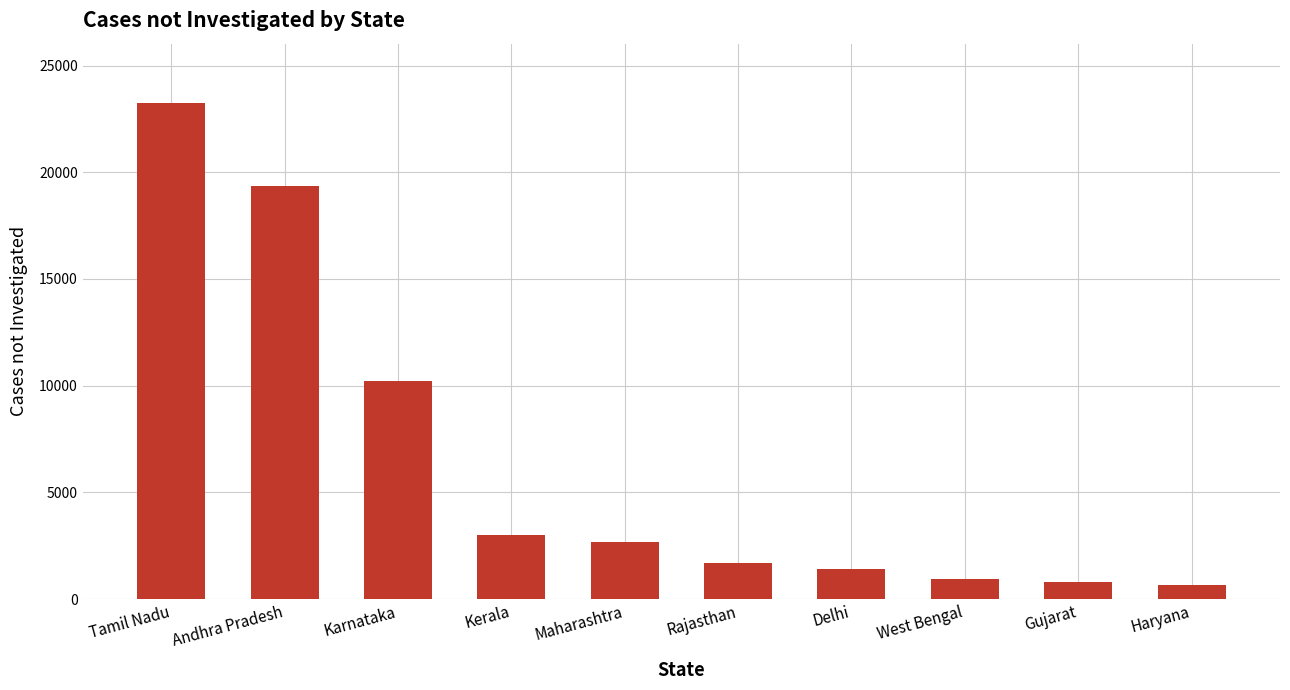

How many categories are shown in the chart?

10